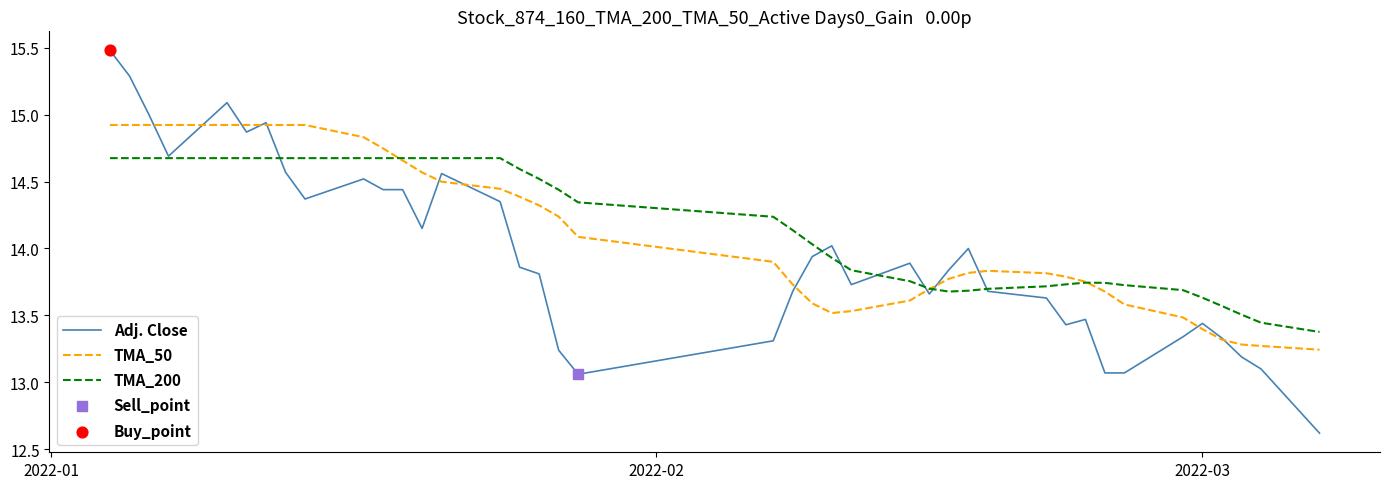

Which series has the largest total across all categories?

TMA_200